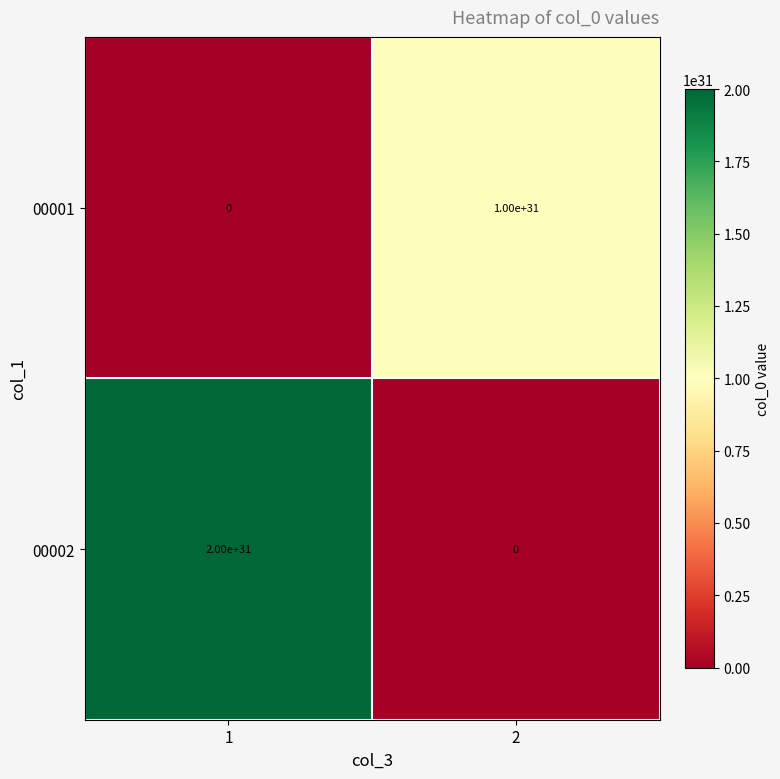

Rank the series by their average value, from highest to lowest.

00002, 00001